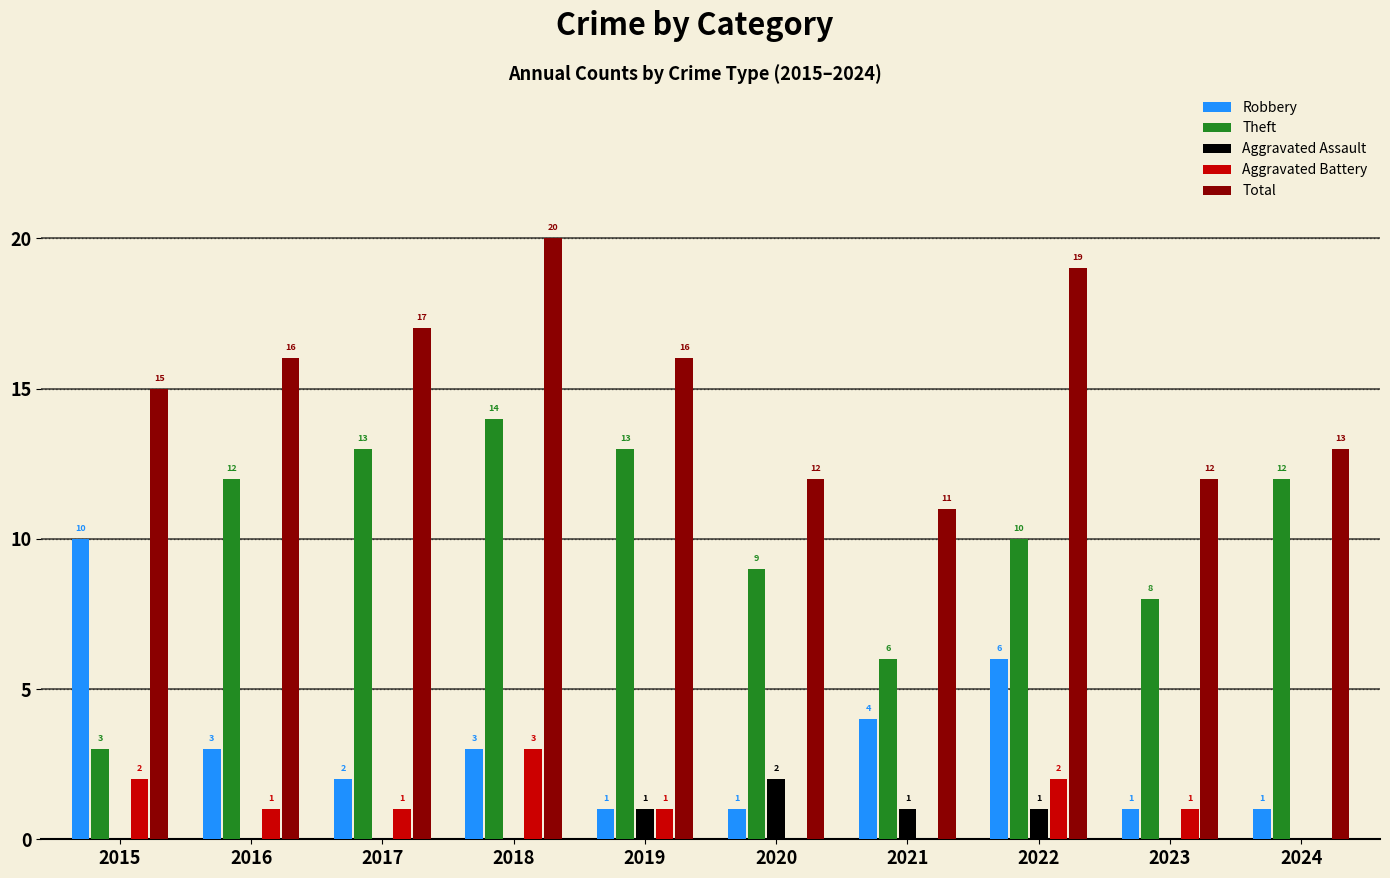

Between 2021 and 2022, which series saw the biggest shift?

Total